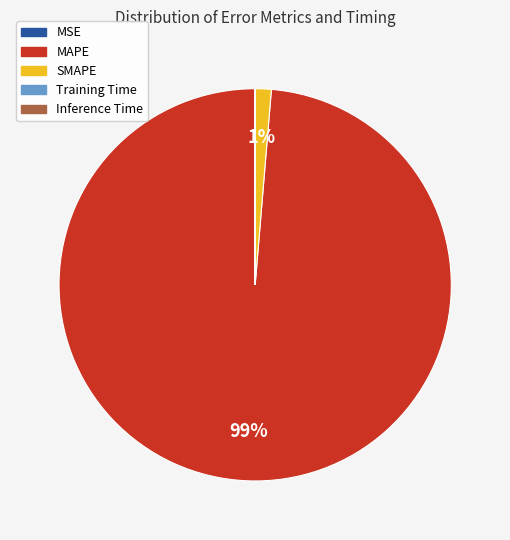

To the nearest percent, what is the combined percentage of SMAPE and MAPE?

100%